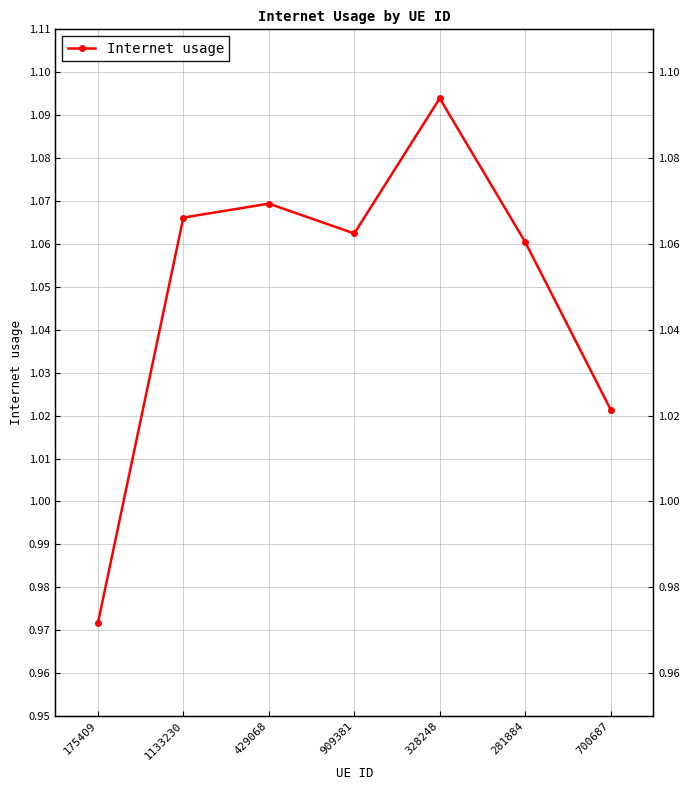

Count the number of categories in the chart.

7